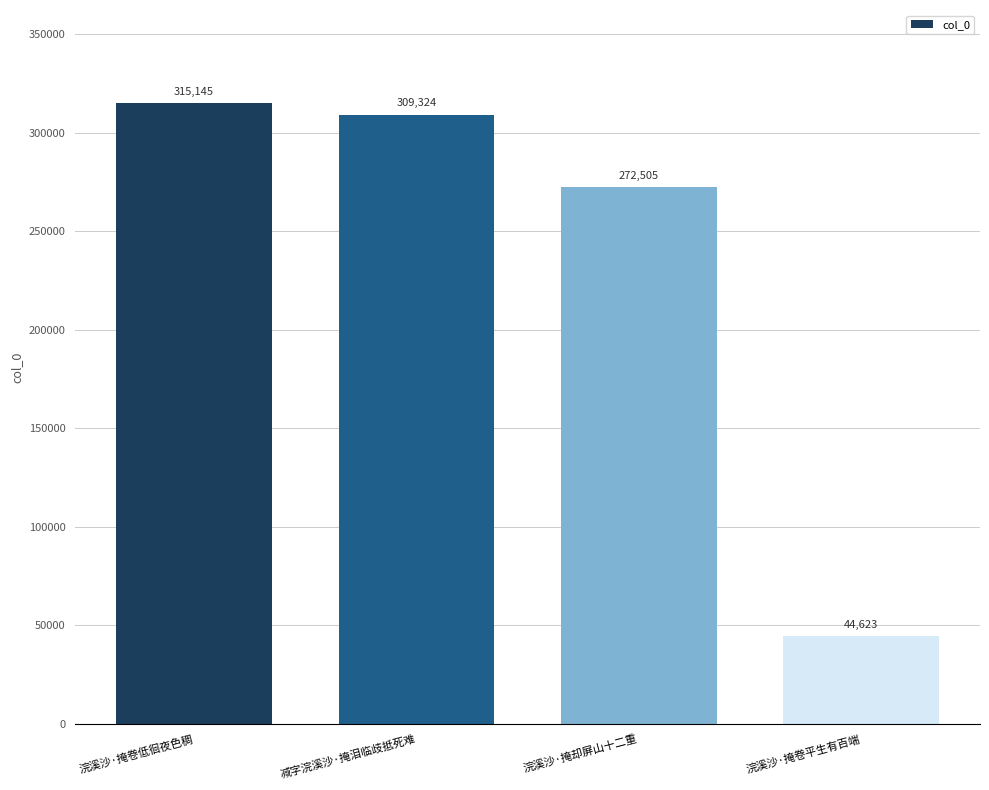

Is it true that the value at 浣溪沙·掩却屏山十二重 is 407036?

False